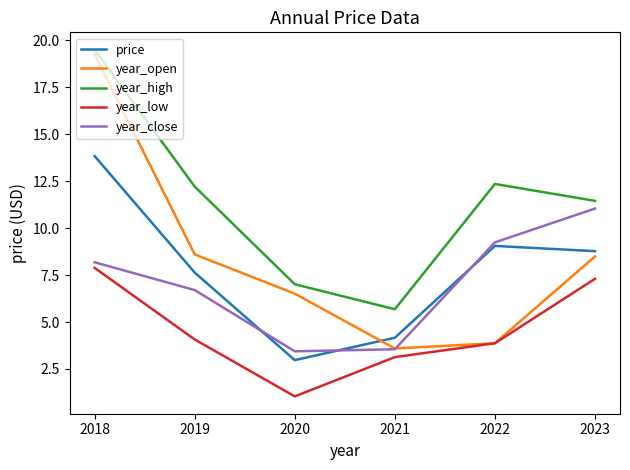

Is it true that year_low equals 7.9 at 2018?

True